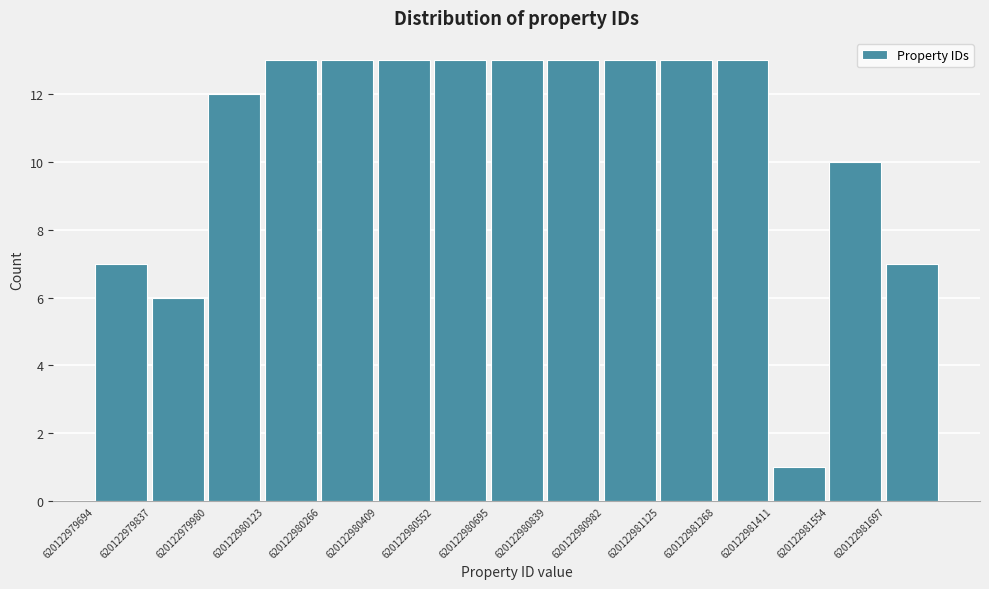

What is the height of the bar covering 620122980260 to 620122980400 on the x-axis? Neither the bar edges nor the heights are printed on the chart, so give them approximately, as read against the axes.

13